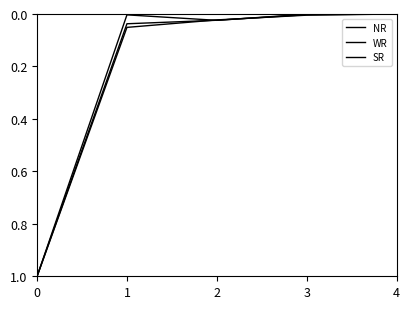

What is the sum of the WR values at 4 and 0?

1.0